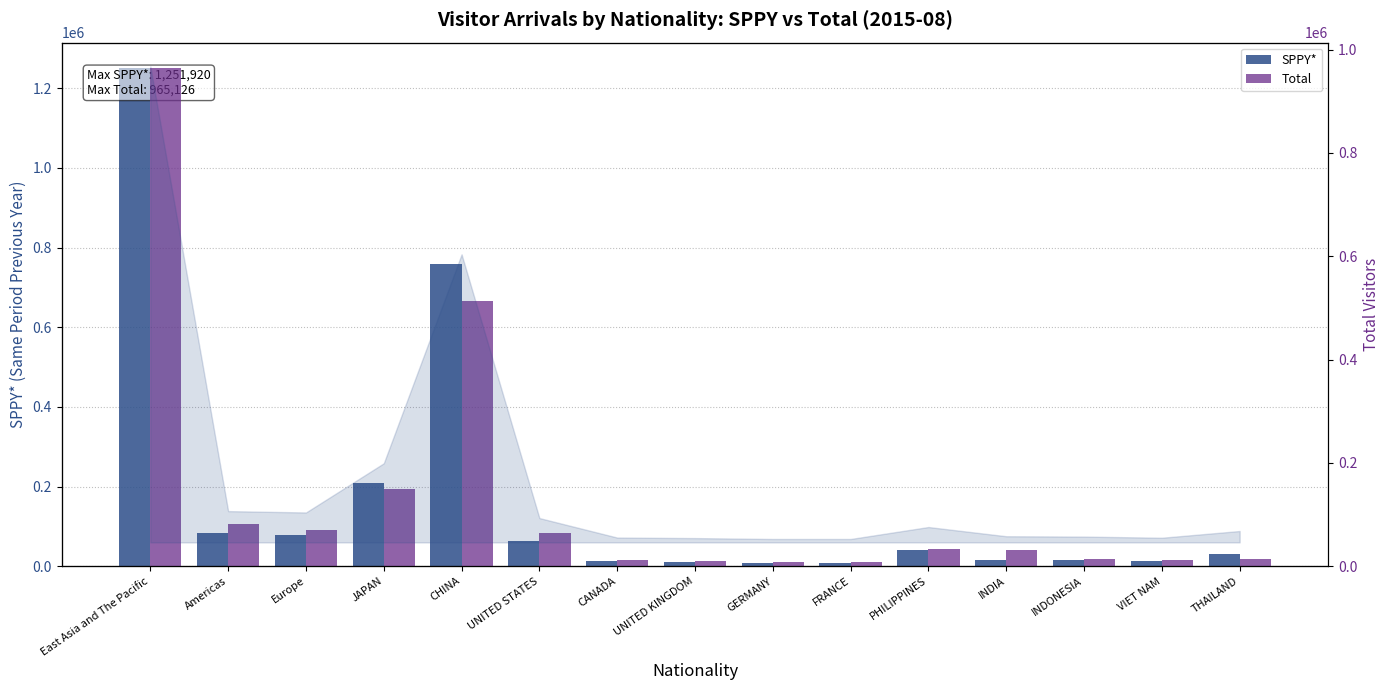

Read the Total value at THAILAND.

13634